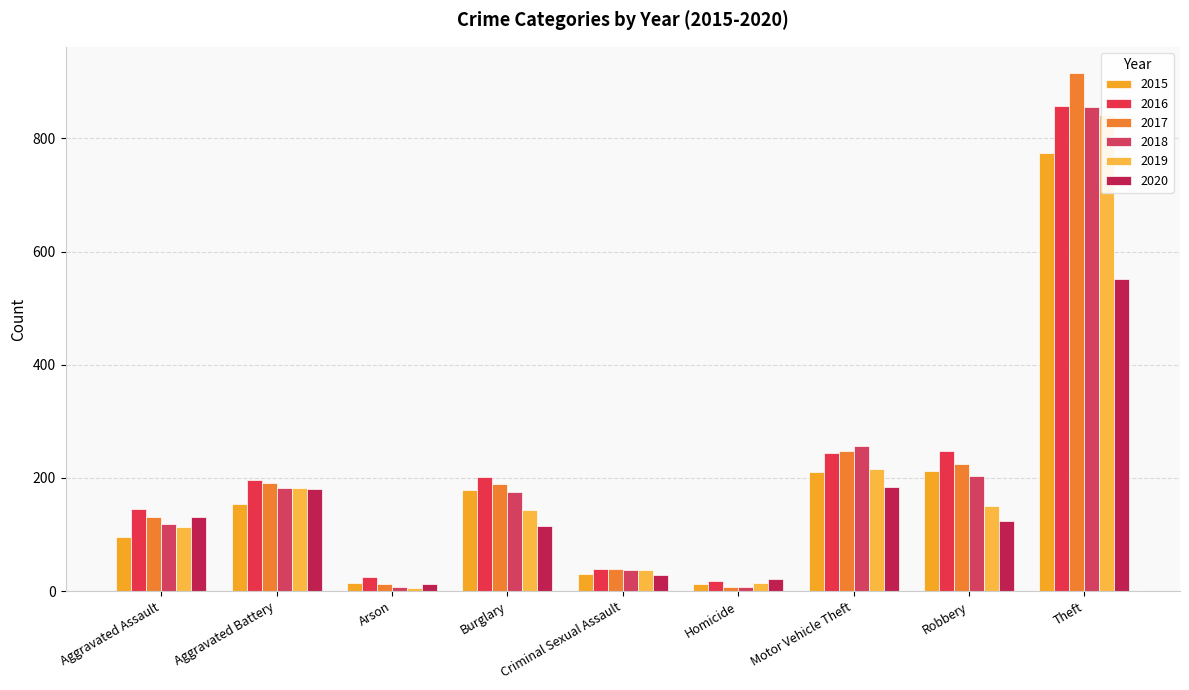

What position from the left is Theft?

9